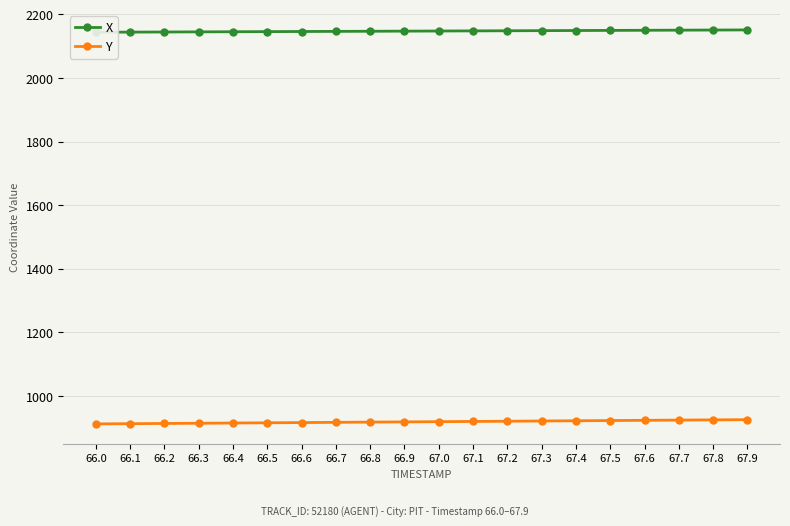

Which label corresponds to the smallest value in the chart?

66.0